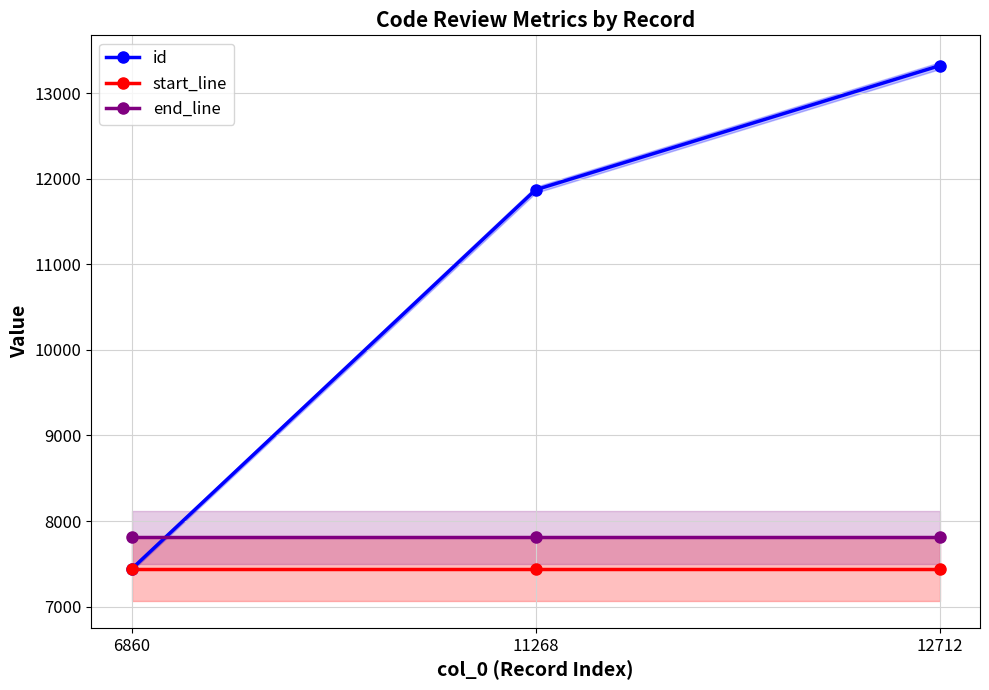

Reading left to right, what are all the values shown in this chart?

id: 6860=7439.0	11268=11870.0	12712=13320.0
start_line: 6860=7439.0	11268=7439.0	12712=7439.0
end_line: 6860=7811.0	11268=7811.0	12712=7811.0